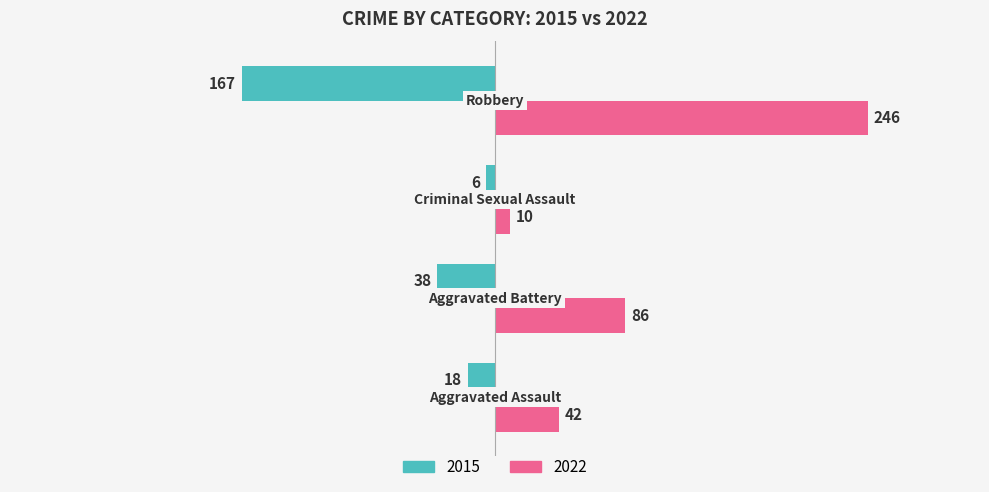

Which series has the largest range (max minus min)?

2022